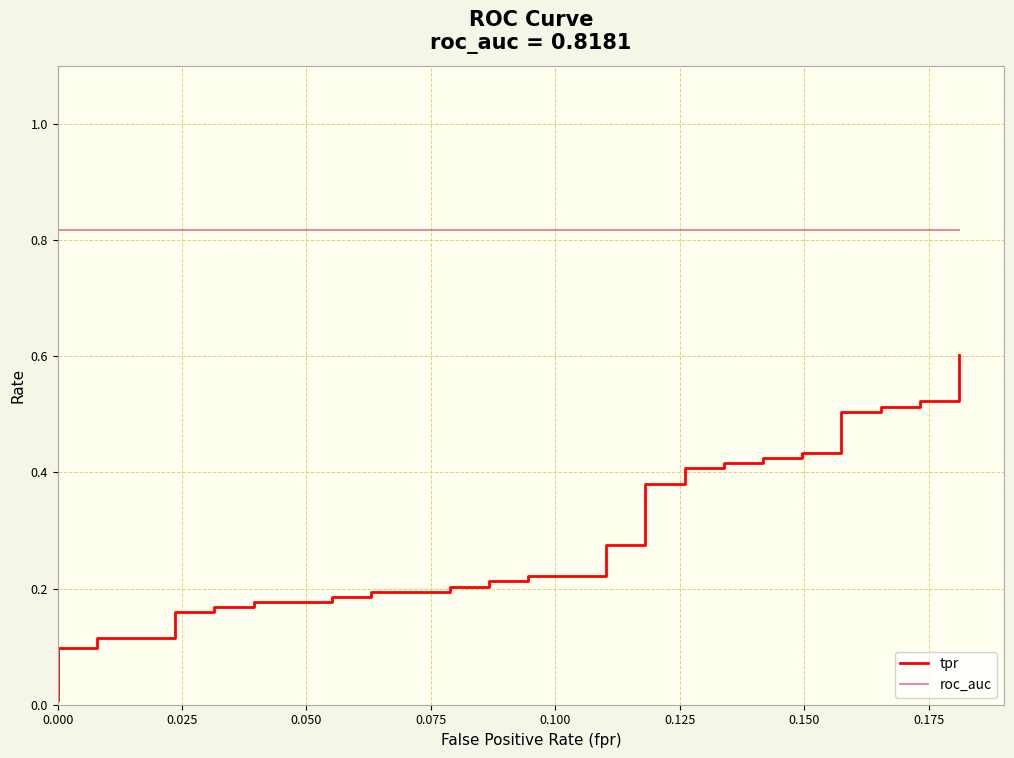

How many categories are shown in the chart?

40